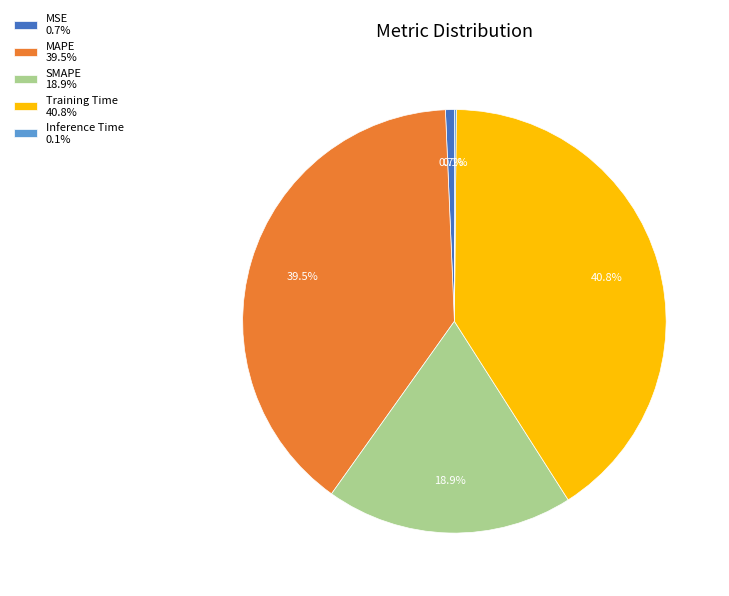

Does MSE 0.7% account for over 50% of the chart?

No